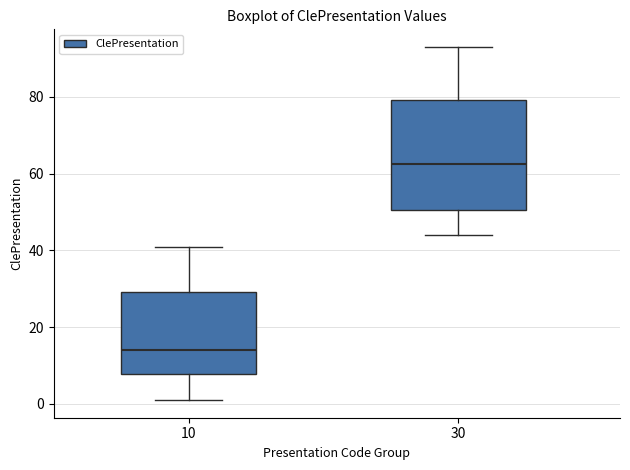

Which box's median line is the lowest?

10